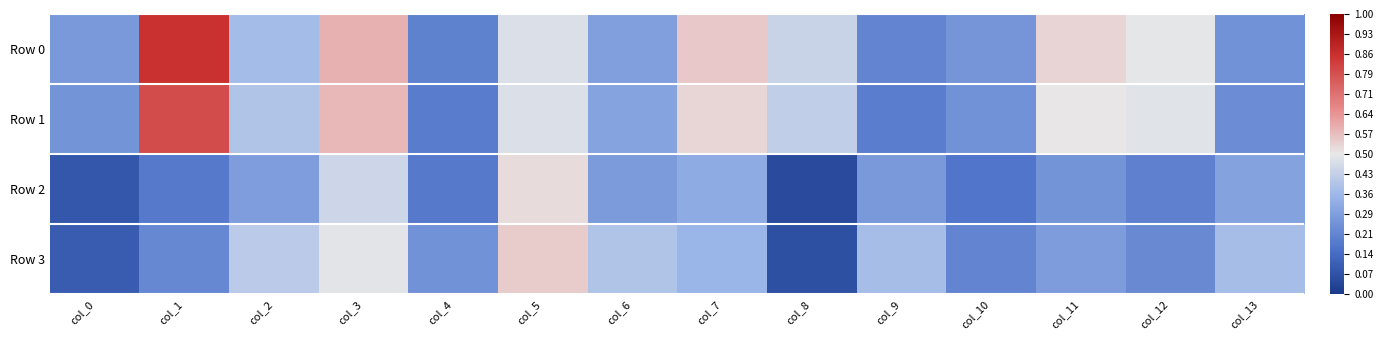

What is the difference between the highest and lowest values at col_9?

0.2